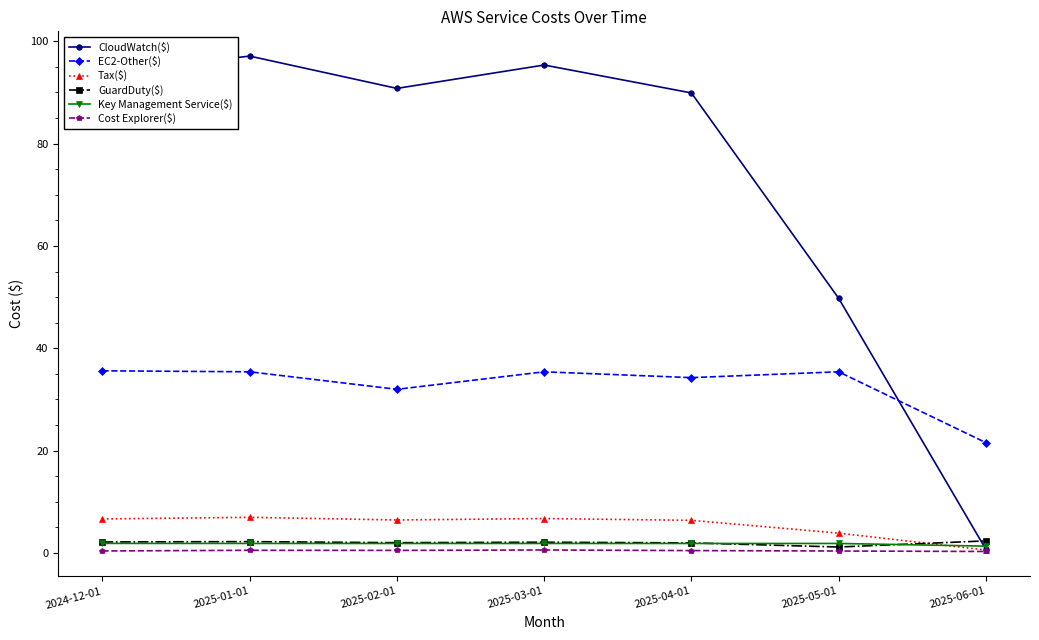

What are all the series names shown in the legend?

CloudWatch($), EC2-Other($), Tax($), GuardDuty($), Key Management Service($), Cost Explorer($)